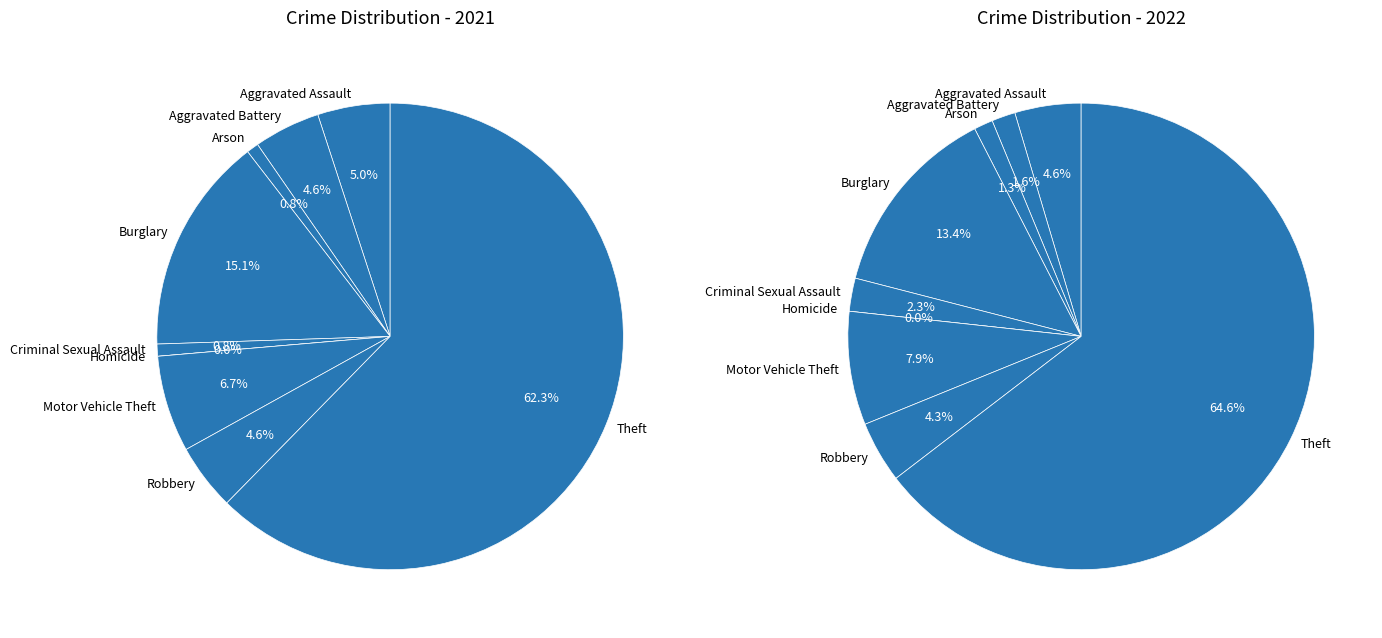

Does Burglary represent more than half of the total?

No